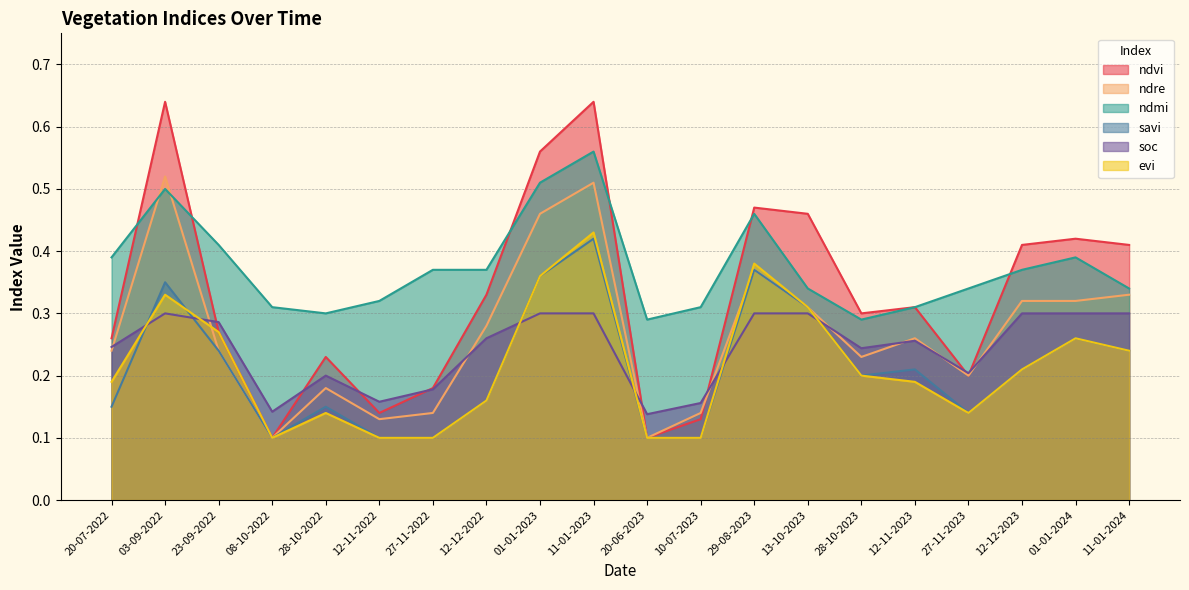

Which series has the largest range (max minus min)?

ndvi